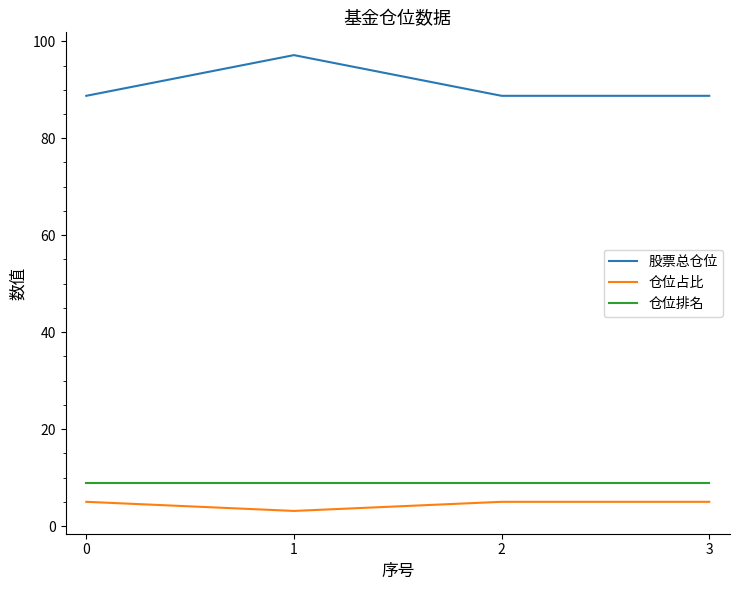

What is the total value across all series at 0?

102.8